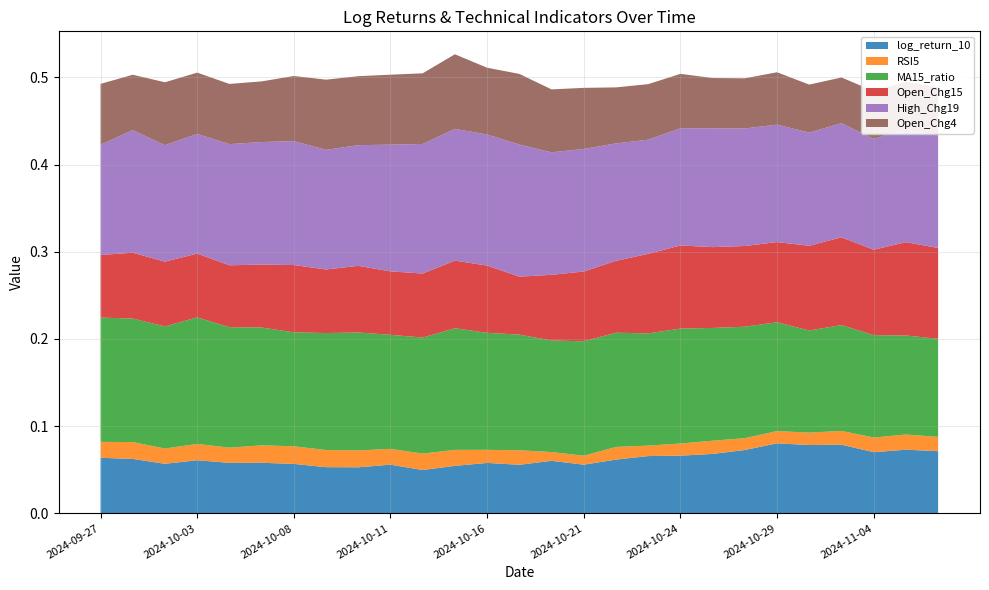

Reading left to right, list all the values displayed in this chart.

log_return_10: 0.1	0.1	0.1	0.1	0.1	0.1	0.1	0.1	0.1	0.1	0.0	0.1	0.1	0.1	0.1	0.1	0.1	0.1	0.1	0.1	0.1	0.1	0.1	0.1	0.1	0.1	0.1
RSI5: 0.0	0.0	0.0	0.0	0.0	0.0	0.0	0.0	0.0	0.0	0.0	0.0	0.0	0.0	0.0	0.0	0.0	0.0	0.0	0.0	0.0	0.0	0.0	0.0	0.0	0.0	0.0
MA15_ratio: 0.1	0.1	0.1	0.1	0.1	0.1	0.1	0.1	0.1	0.1	0.1	0.1	0.1	0.1	0.1	0.1	0.1	0.1	0.1	0.1	0.1	0.1	0.1	0.1	0.1	0.1	0.1
Open_Chg15: 0.1	0.1	0.1	0.1	0.1	0.1	0.1	0.1	0.1	0.1	0.1	0.1	0.1	0.1	0.1	0.1	0.1	0.1	0.1	0.1	0.1	0.1	0.1	0.1	0.1	0.1	0.1
High_Chg19: 0.1	0.1	0.1	0.1	0.1	0.1	0.1	0.1	0.1	0.1	0.1	0.2	0.2	0.2	0.1	0.1	0.1	0.1	0.1	0.1	0.1	0.1	0.1	0.1	0.1	0.1	0.1
Open_Chg4: 0.1	0.1	0.1	0.1	0.1	0.1	0.1	0.1	0.1	0.1	0.1	0.1	0.1	0.1	0.1	0.1	0.1	0.1	0.1	0.1	0.1	0.1	0.1	0.1	0.1	0.1	0.1